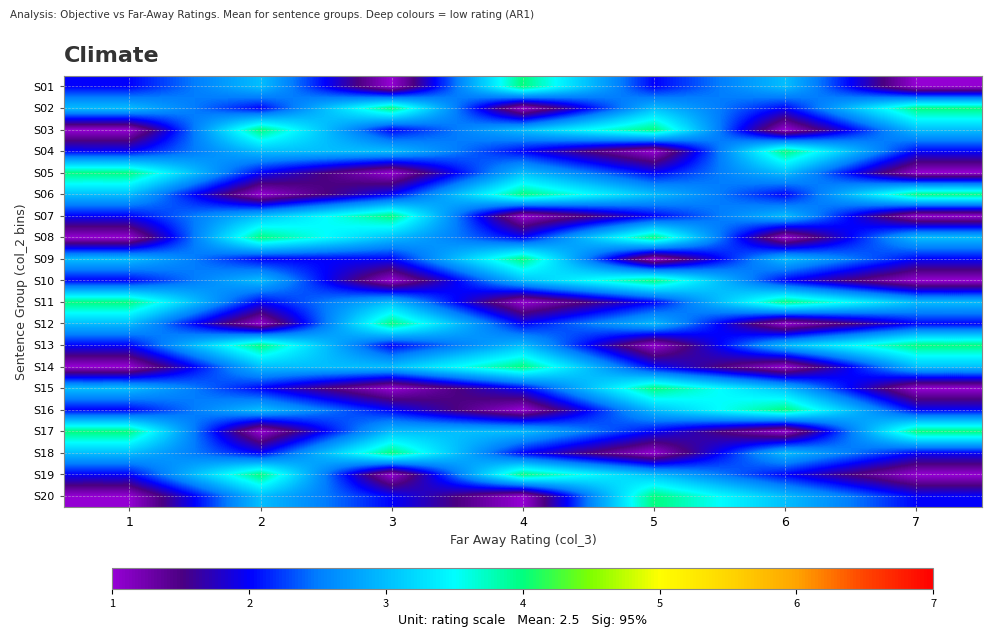

At which category is the sum across all series the highest?

2